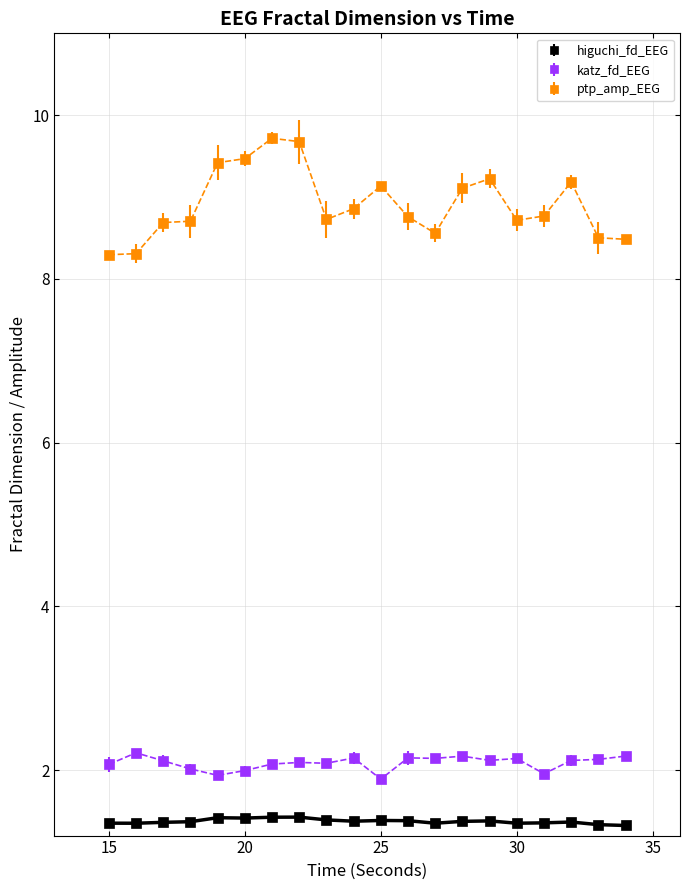

List the series in order of their peak value, highest first.

ptp_amp_EEG, katz_fd_EEG, higuchi_fd_EEG